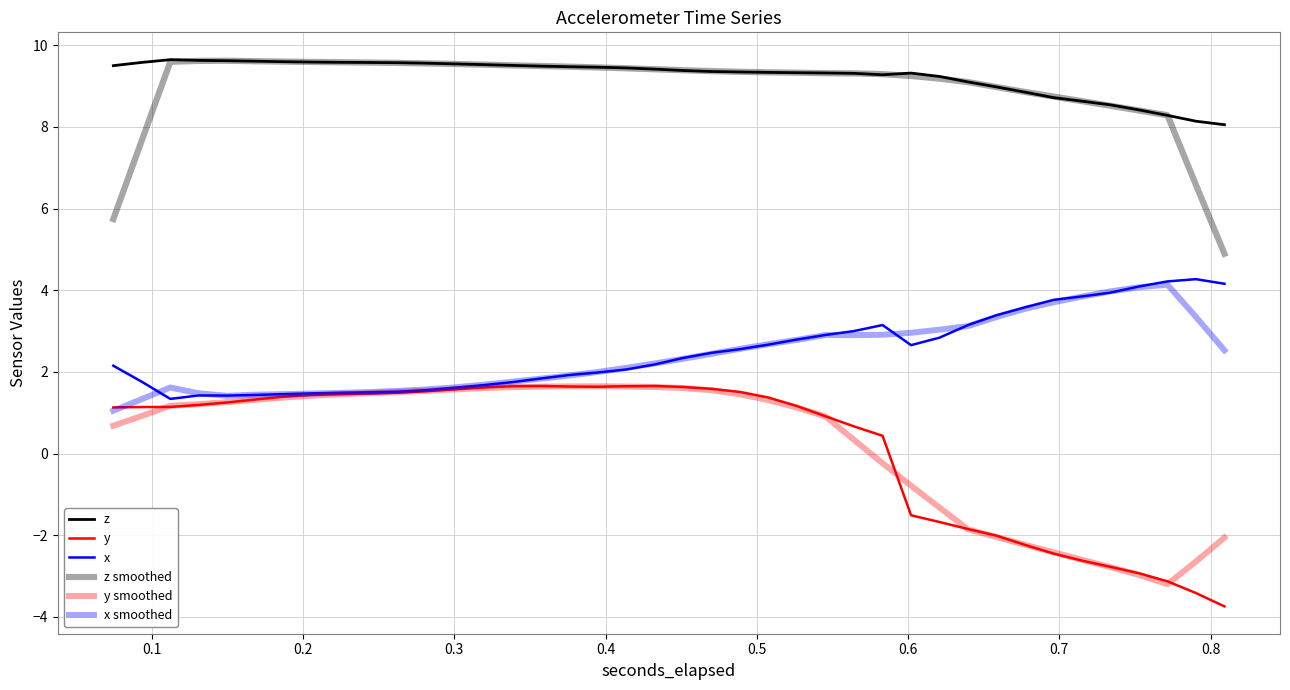

Does the chart display data point markers on the line(s)?

No